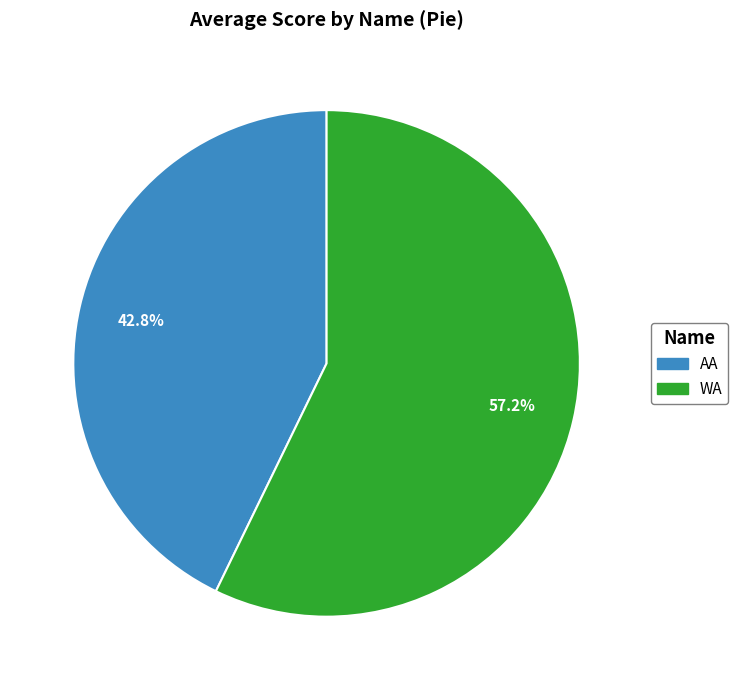

What is the majority slice?

WA